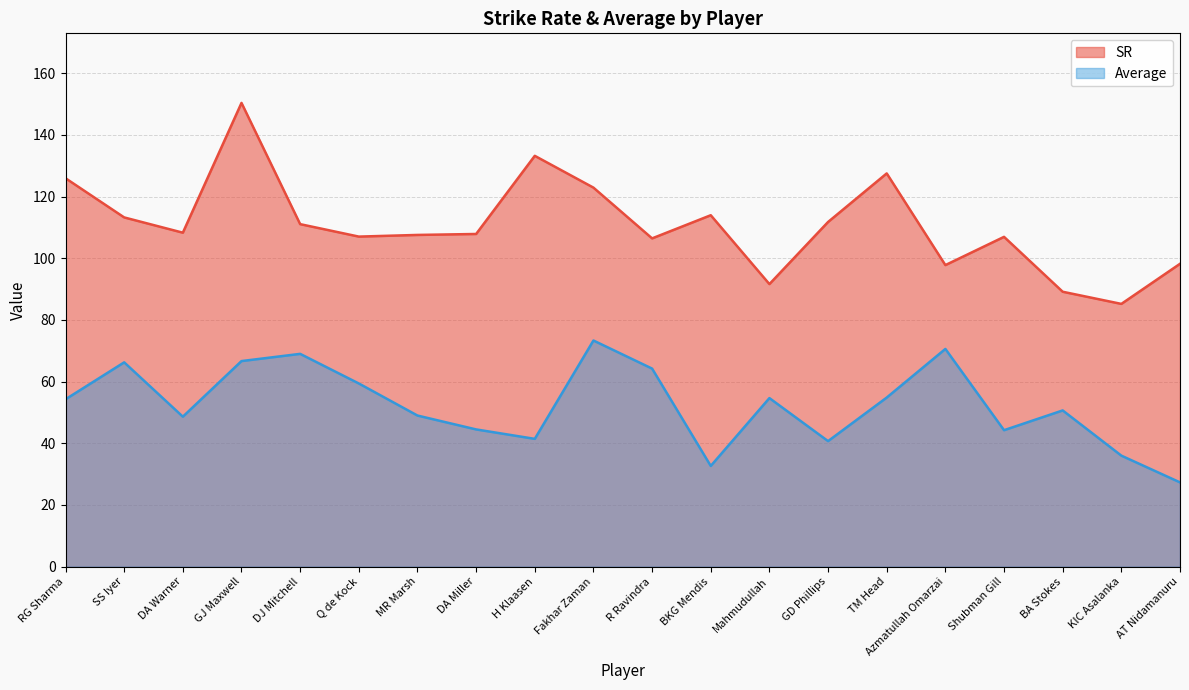

What is the difference between the second highest and second lowest values in the SR series?

44.1